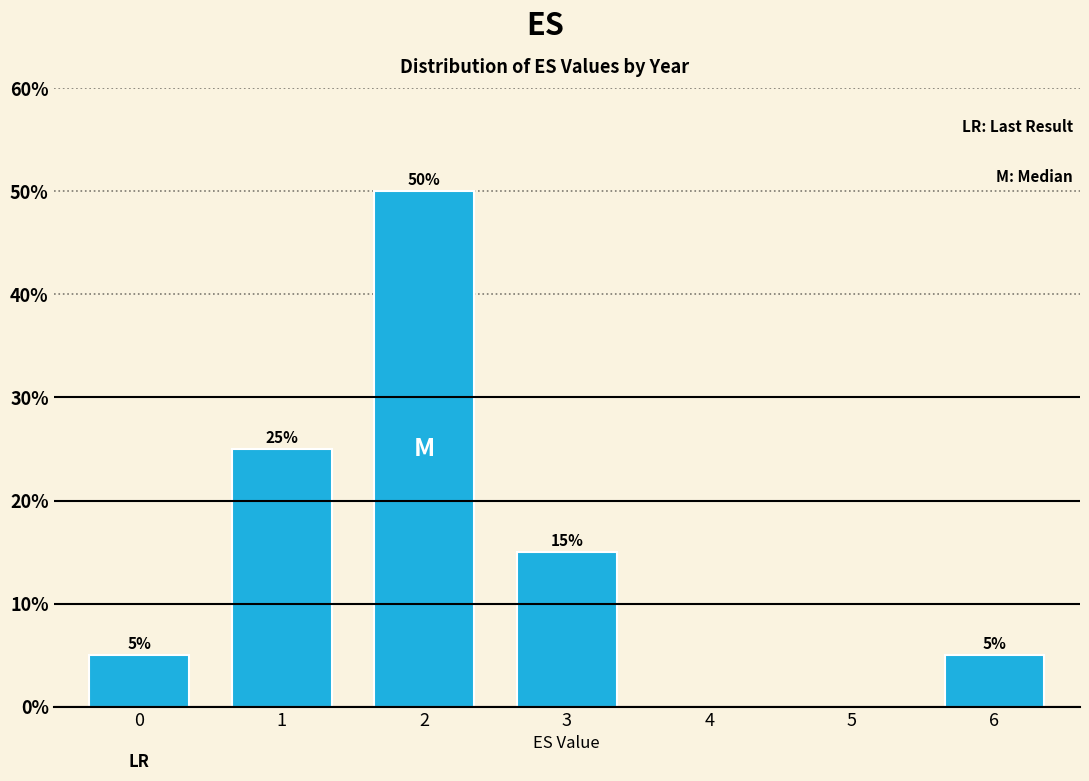

Reading right to left, list all the values displayed in this chart.

6=5	3=15	2=50	1=25	0=5